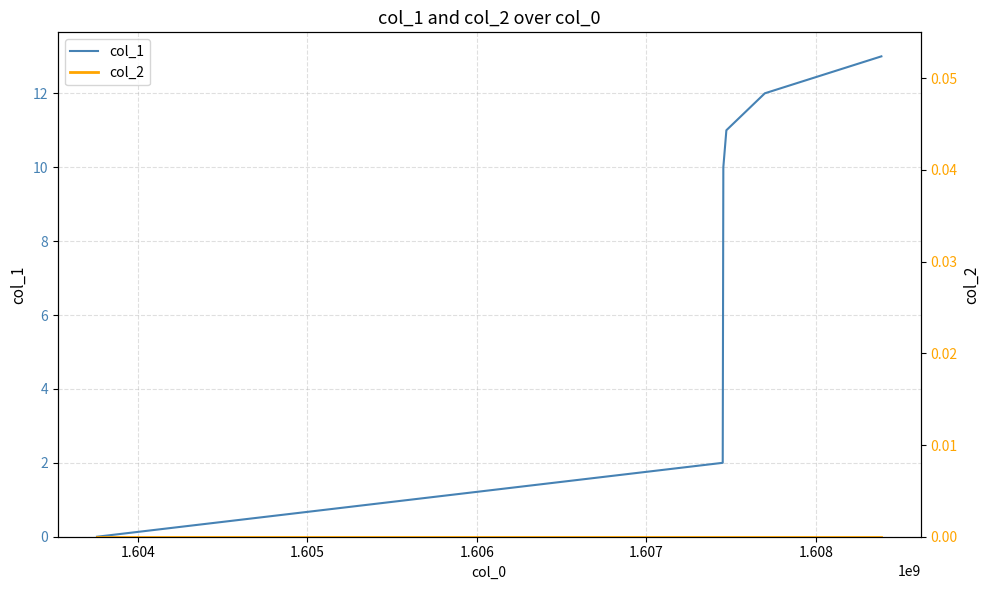

What are all the series names shown in the legend?

col_1, col_2